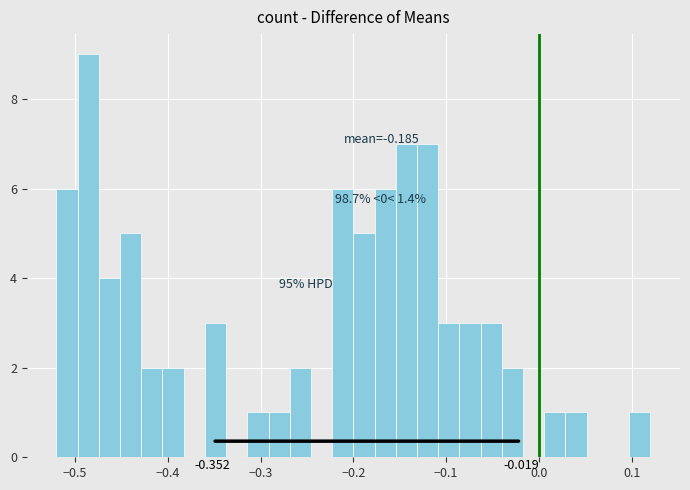

Around what value on the x-axis is the tallest bar? Give the approximate position of its centre, as read against the axis.

-0.49